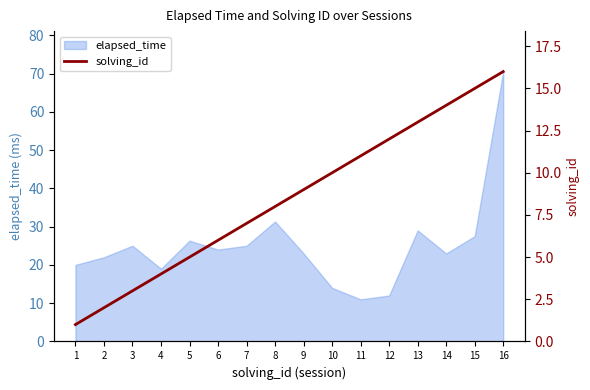

How many lines are shown in the chart?

1